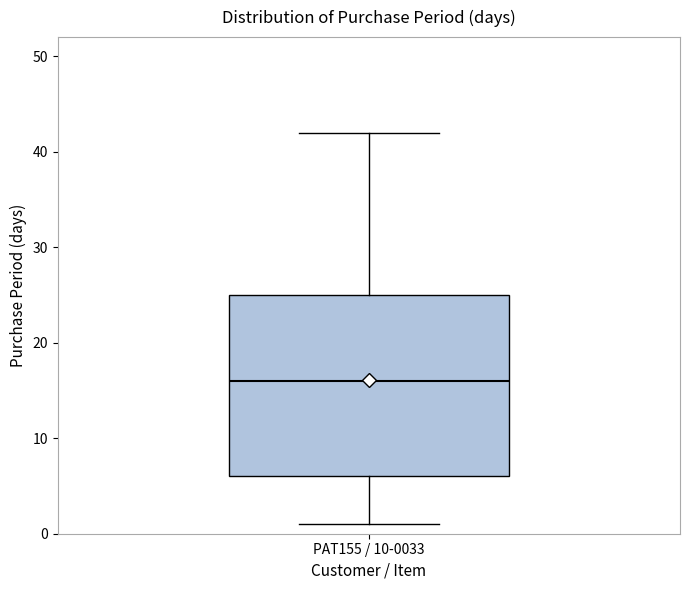

Read this box plot against the y-axis: the position of the median line, the range covered by the box, and the ends of both whiskers. The values are not printed on the chart, so give them approximately, as read against the axis.

median 16, box 6 to 25, whiskers 1 to 42